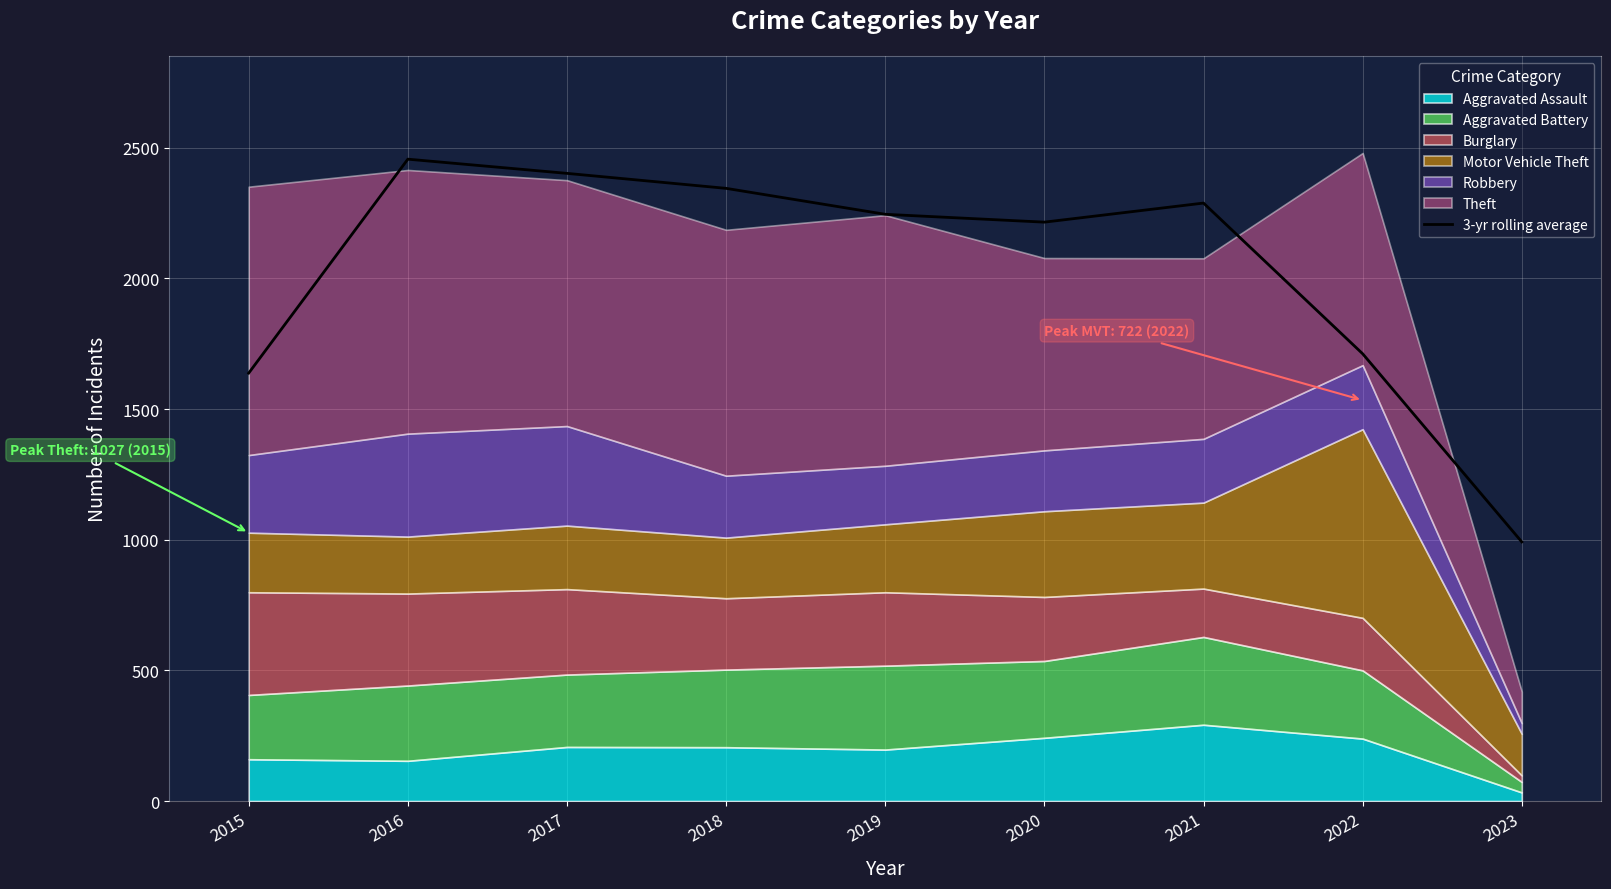

Does the chart display data point markers on the line(s)?

No